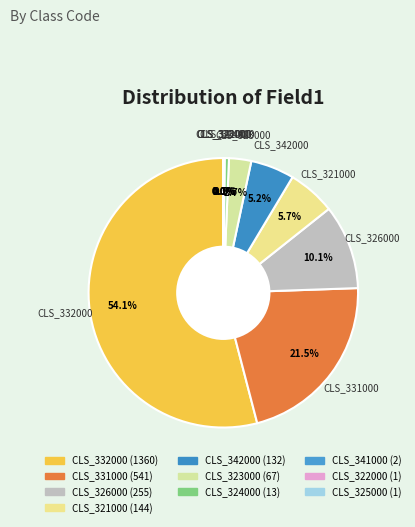

Which category has the biggest portion of the pie?

CLS_332000